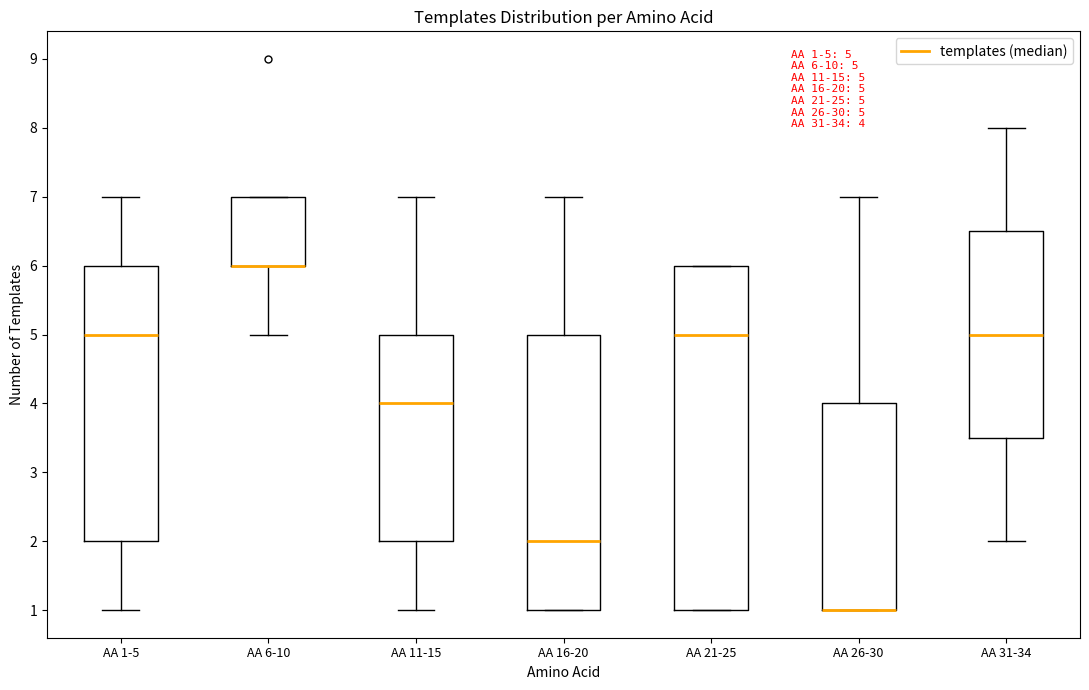

Comparing the boxes themselves (not the whiskers), which one is the tallest?

AA 21-25